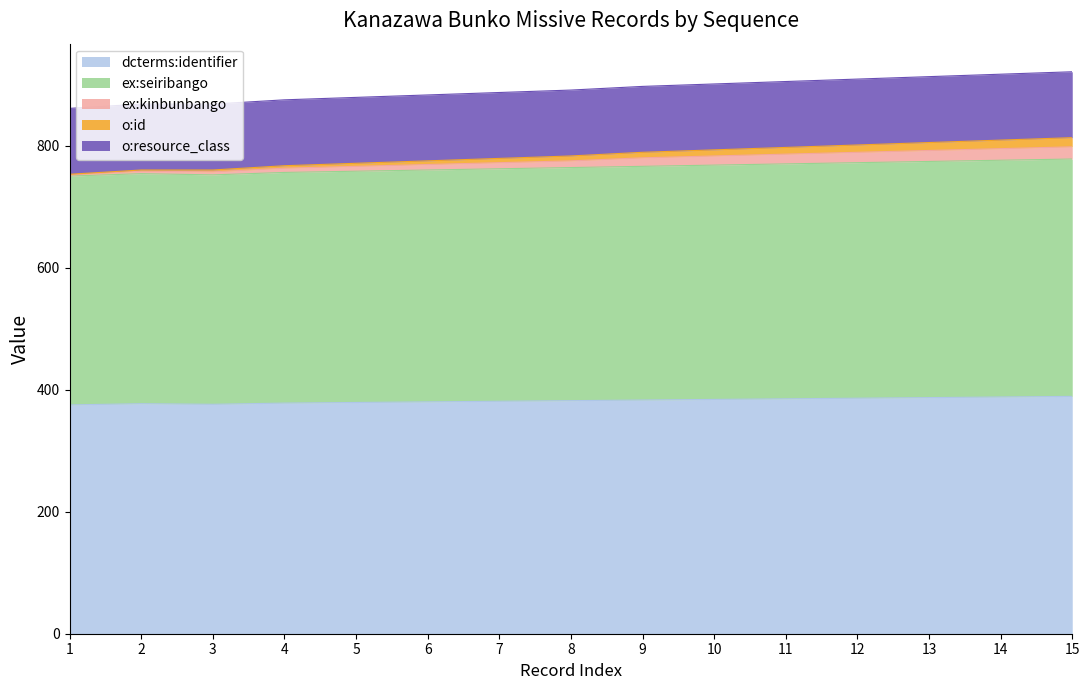

The value of dcterms:identifier at 8 is 382. True or false?

True